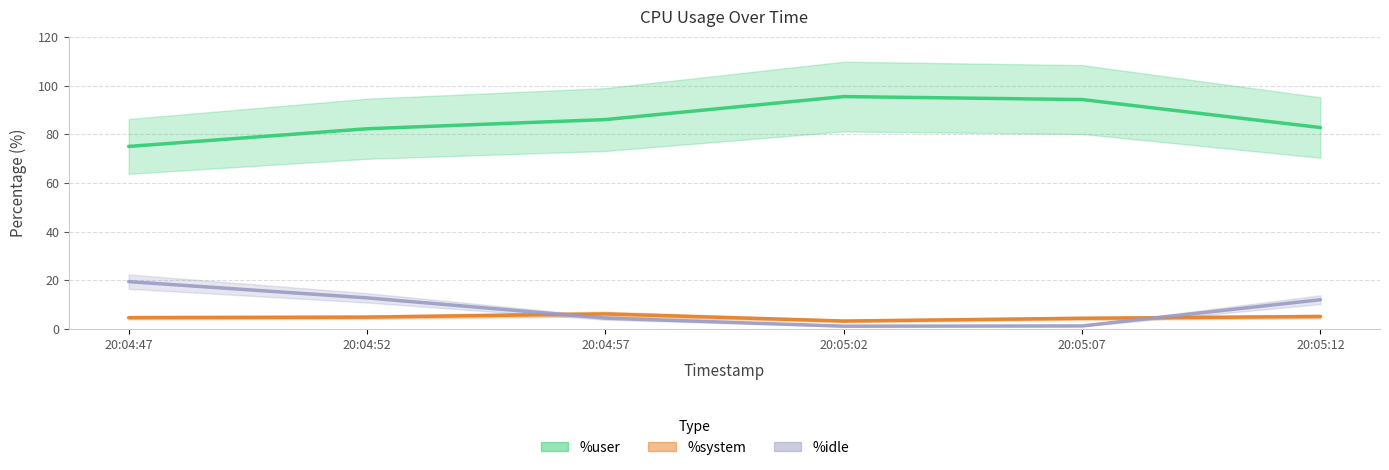

Where does the %system series first go above 4?

20:04:47